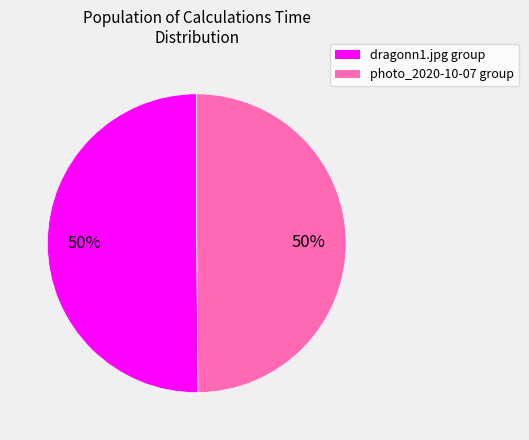

The photo_2020-10-07 group slice represents 50% of the pie. True or false?

True